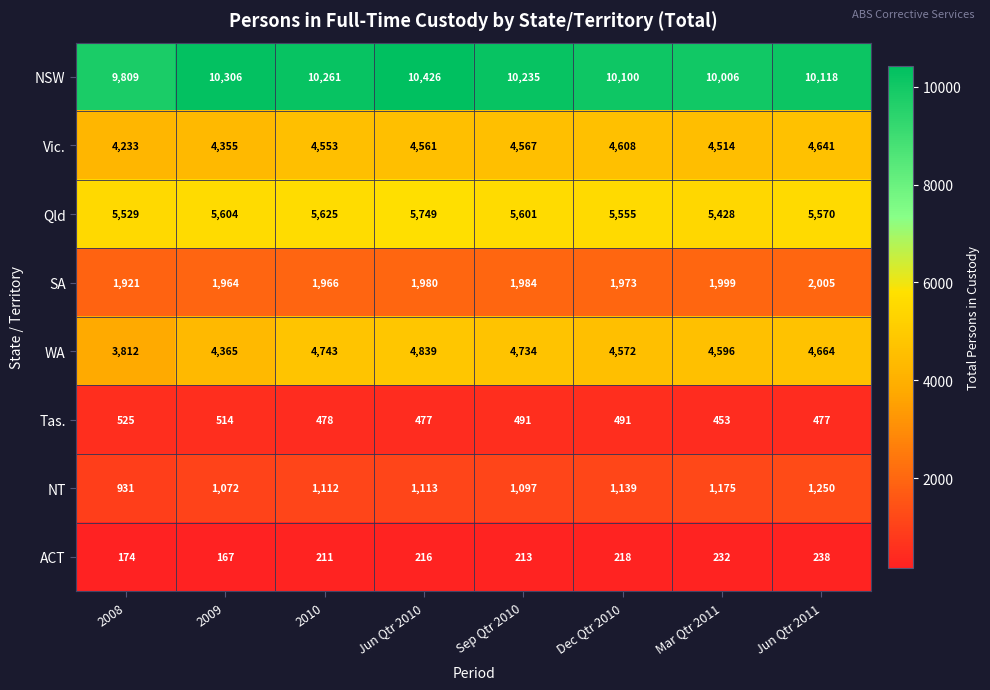

What is the difference between the maximum and second lowest values in the Tas. series?

48